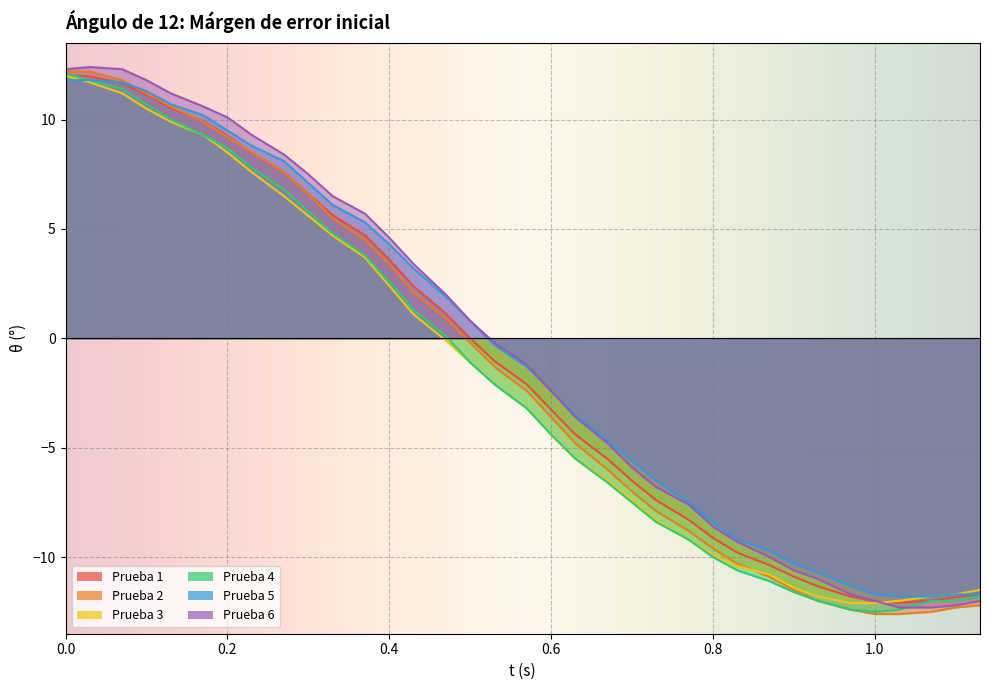

What is the minimum value for Prueba 6?

-12.3